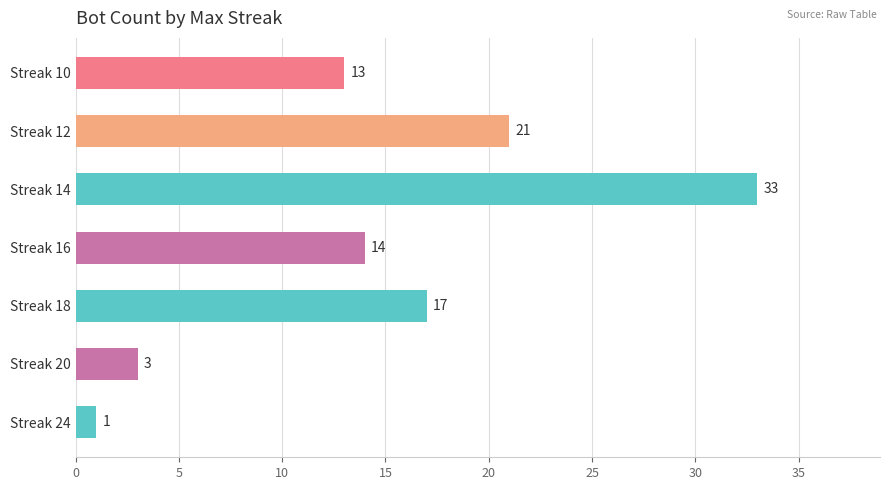

At which label is the value closest to 17?

Streak 18